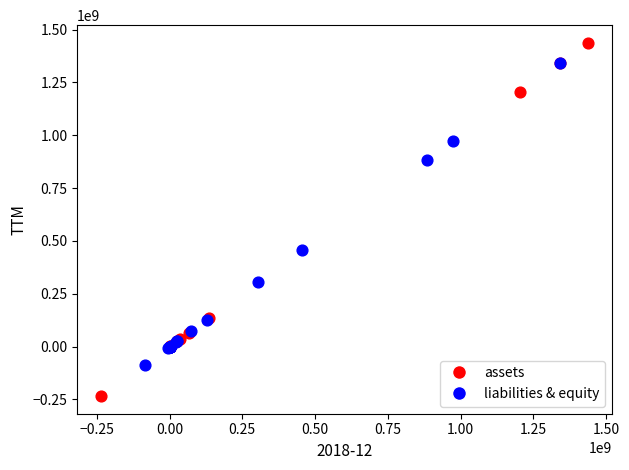

Which series reaches the maximum Y coordinate?

assets